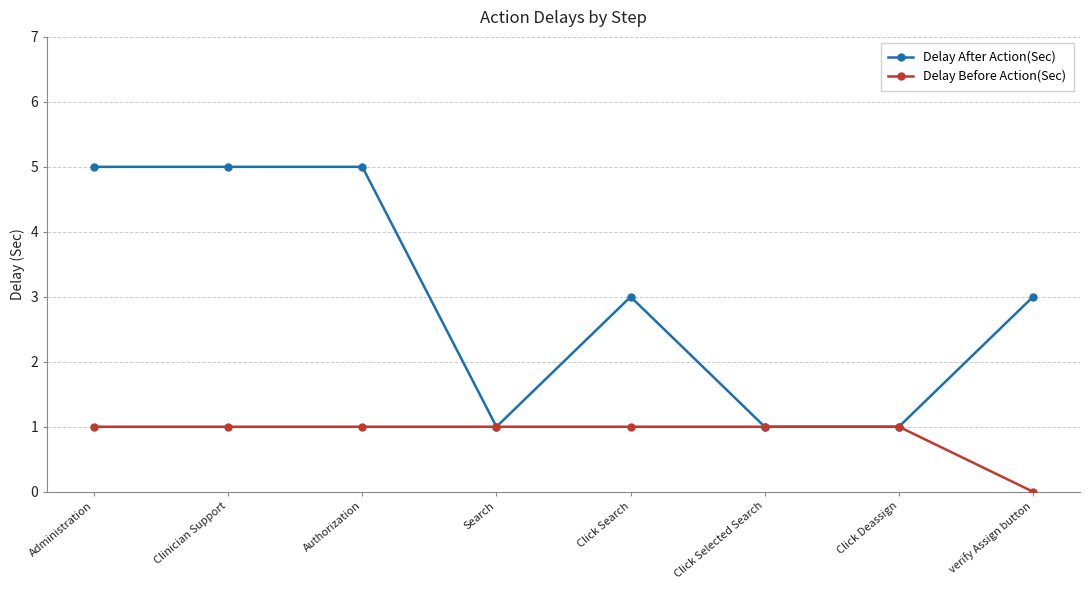

Is it true that Delay After Action(Sec) equals 7 at Authorization?

False